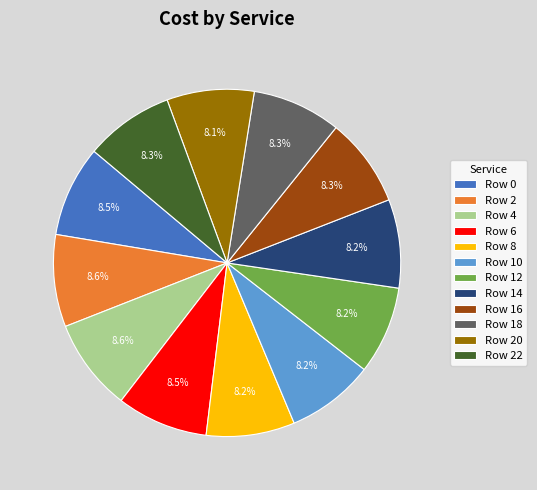

Combined, what portion of the pie is Row 12 and Row 10?

16.4%